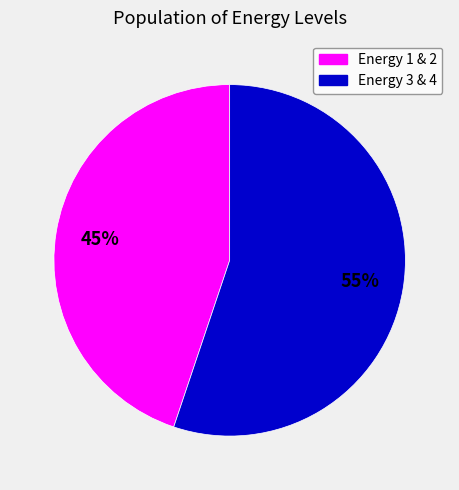

To the nearest percent, what is the difference between the largest and smallest slice percentages?

10%